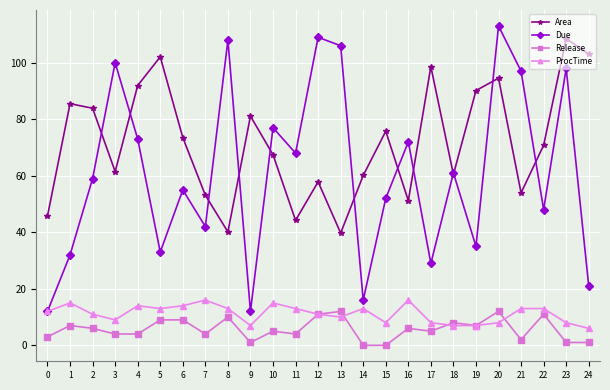

At how many categories does at least one series exceed 74?

17